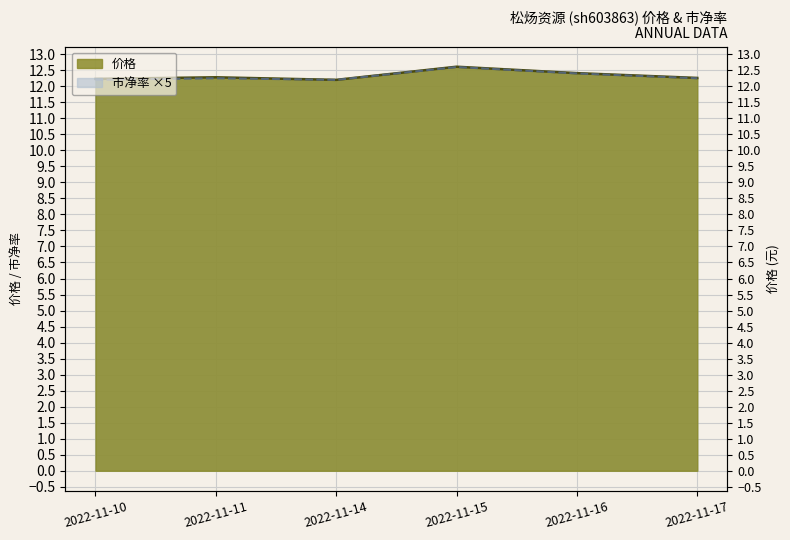

True or false: 市净率 and 价格 intersect in this chart.

False